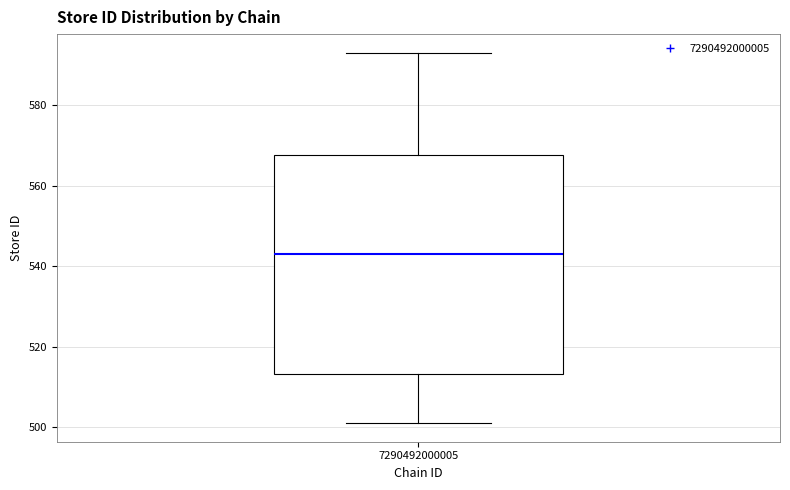

Read this box plot against the y-axis: the position of the median line, the range covered by the box, and the ends of both whiskers. The values are not printed on the chart, so give them approximately, as read against the axis.

median 544, box 514 to 568, whiskers 502 to 594